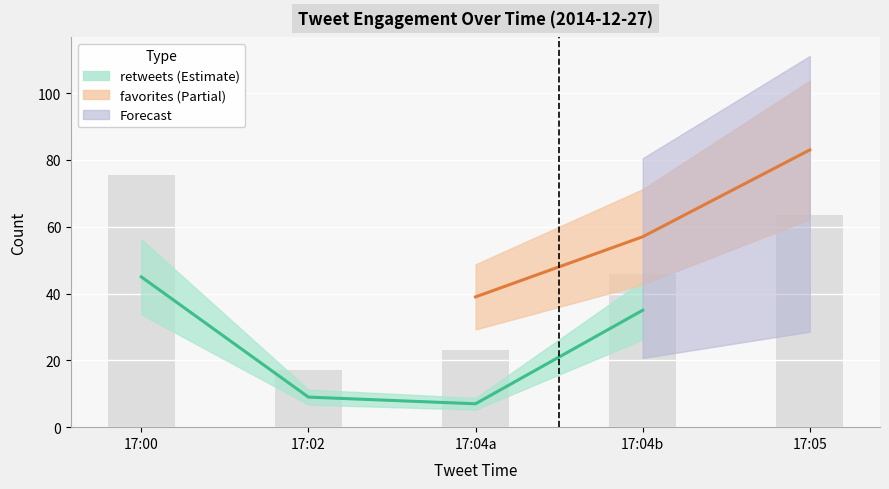

Reading right to left, extract all data points from this chart.

63.5	46.0	23.0	17.0	75.5